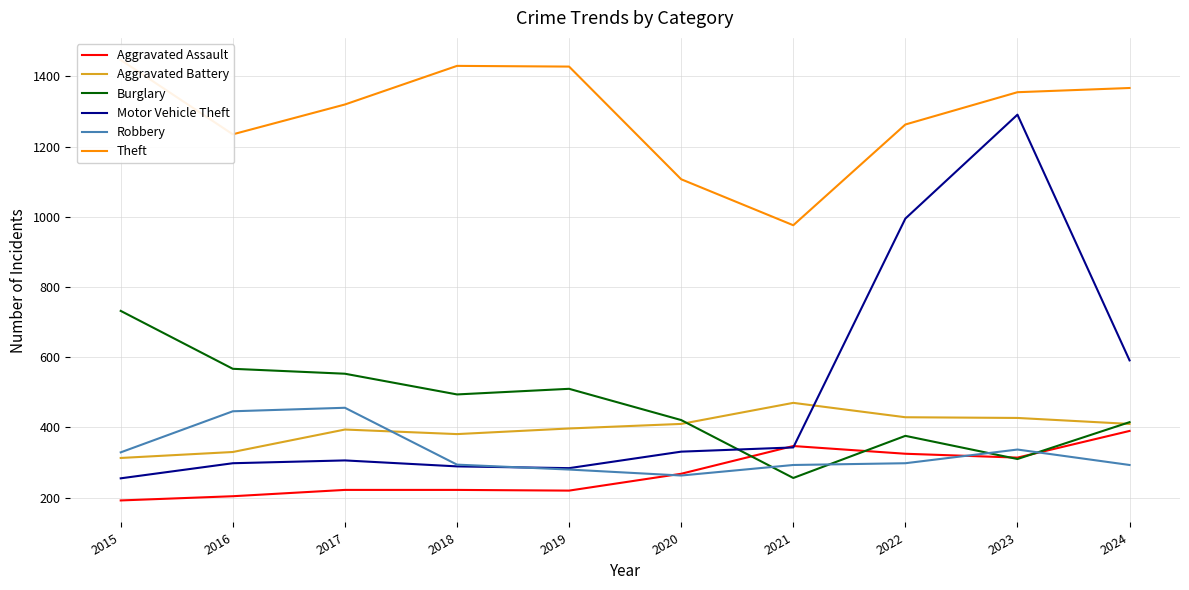

Reading left to right, list all the values displayed in this chart.

Aggravated Assault: 192	204	222	222	220	268	347	325	314	390
Aggravated Battery: 313	330	394	381	397	410	470	429	427	410
Burglary: 732	567	553	494	510	421	256	376	310	415
Motor Vehicle Theft: 255	298	306	289	284	331	343	995	1291	591
Robbery: 329	446	456	294	280	263	293	298	337	293
Theft: 1447	1235	1320	1430	1428	1107	976	1263	1355	1367